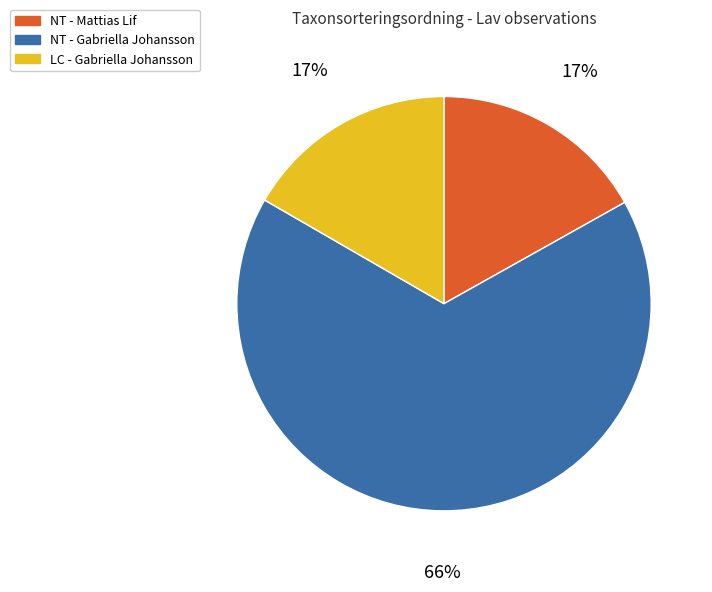

To the nearest percent, what is the average slice percentage?

33%